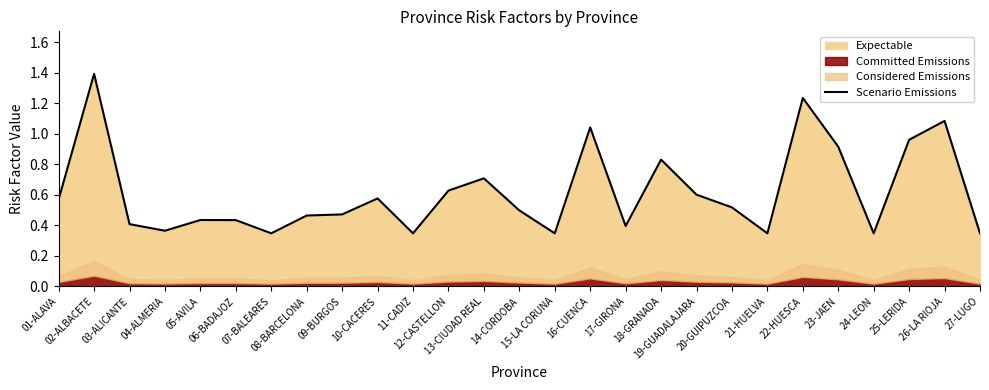

Which category has the lowest value across all series?

07-BALEARES